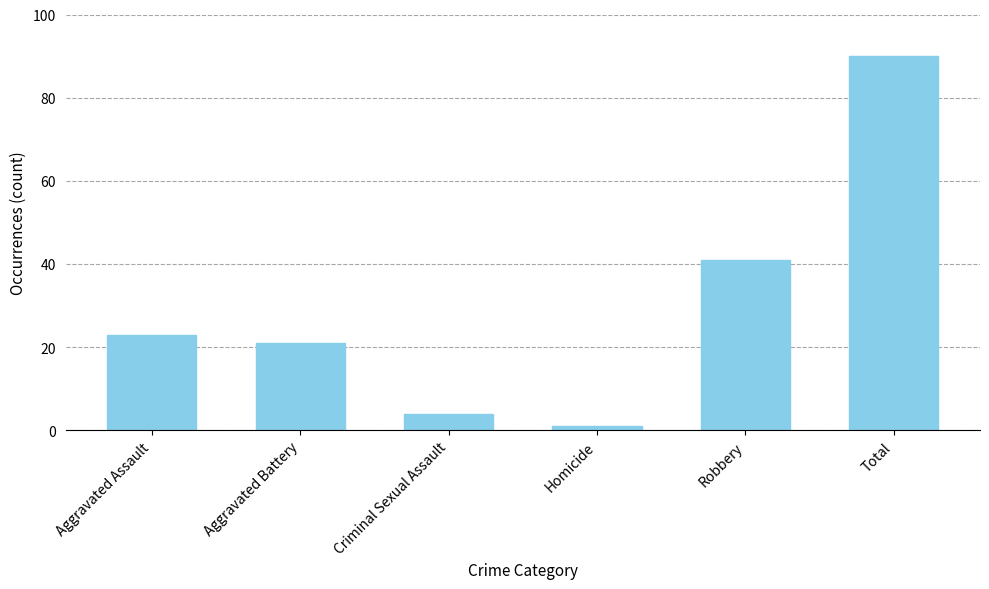

The chart shows a value of 7 at Criminal Sexual Assault. True or false?

False